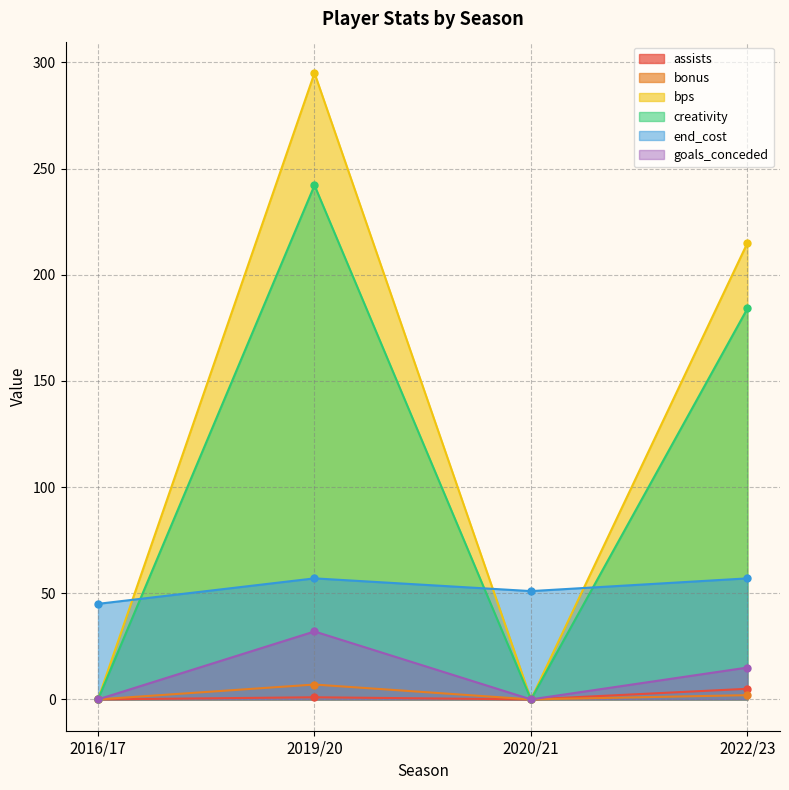

What position from the right is 2022/23?

1